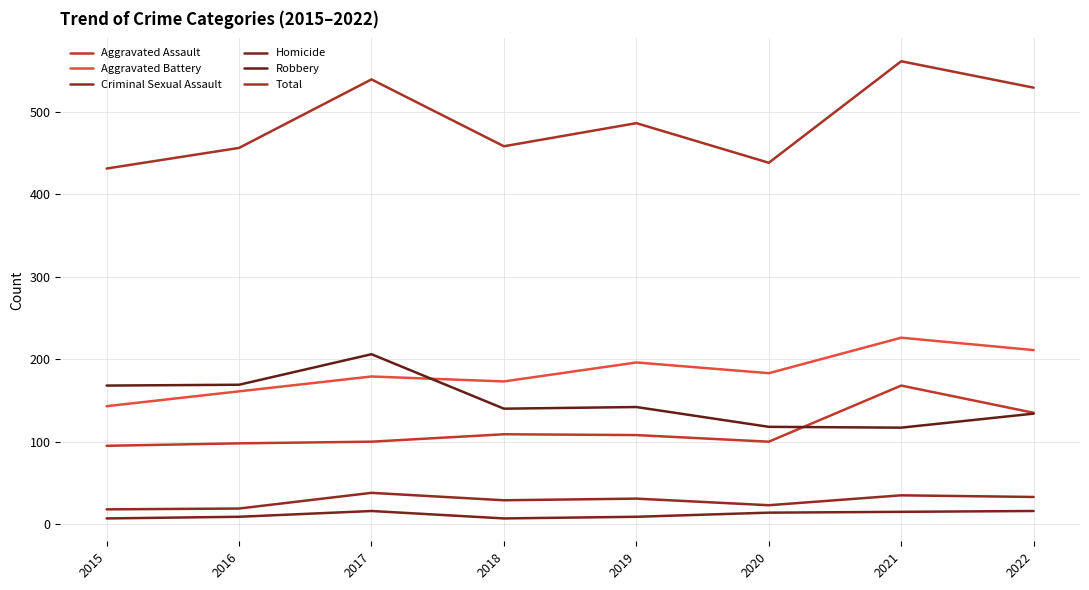

The value of Total at 2020 is 438. True or false?

True